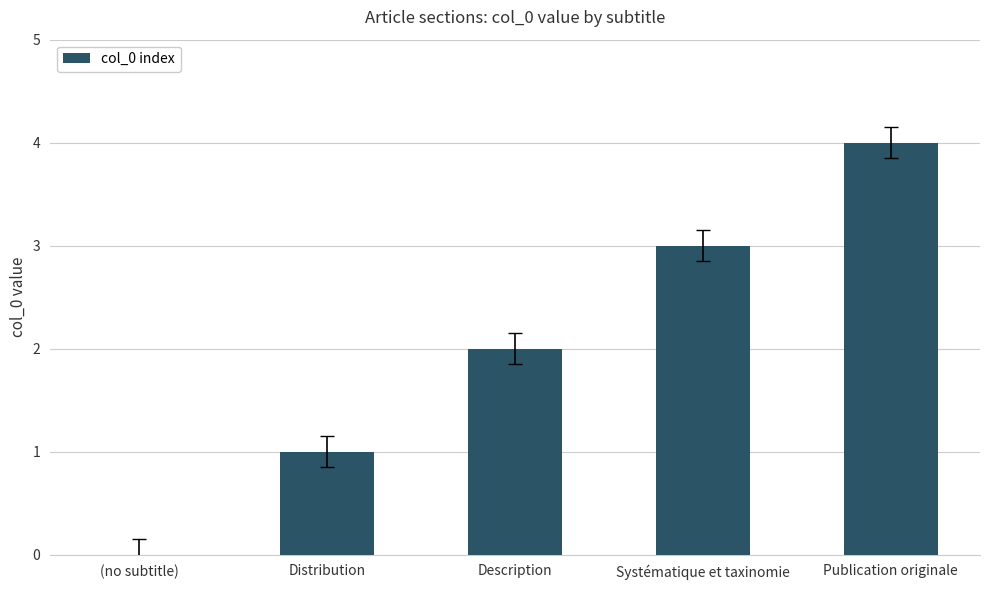

Read the value at Publication originale.

4